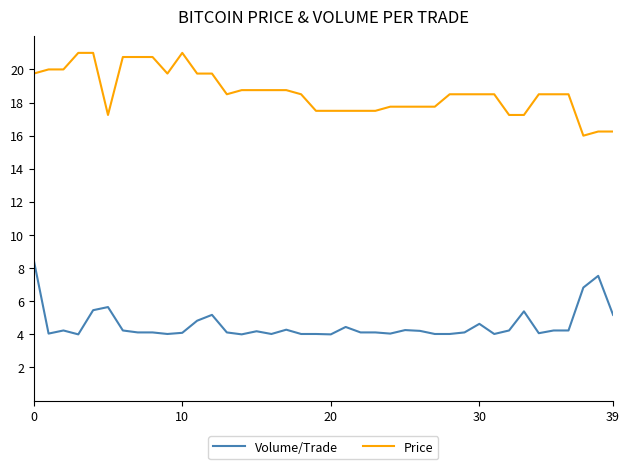

Rank the series by their average value, from highest to lowest.

Price, Volume/Trade